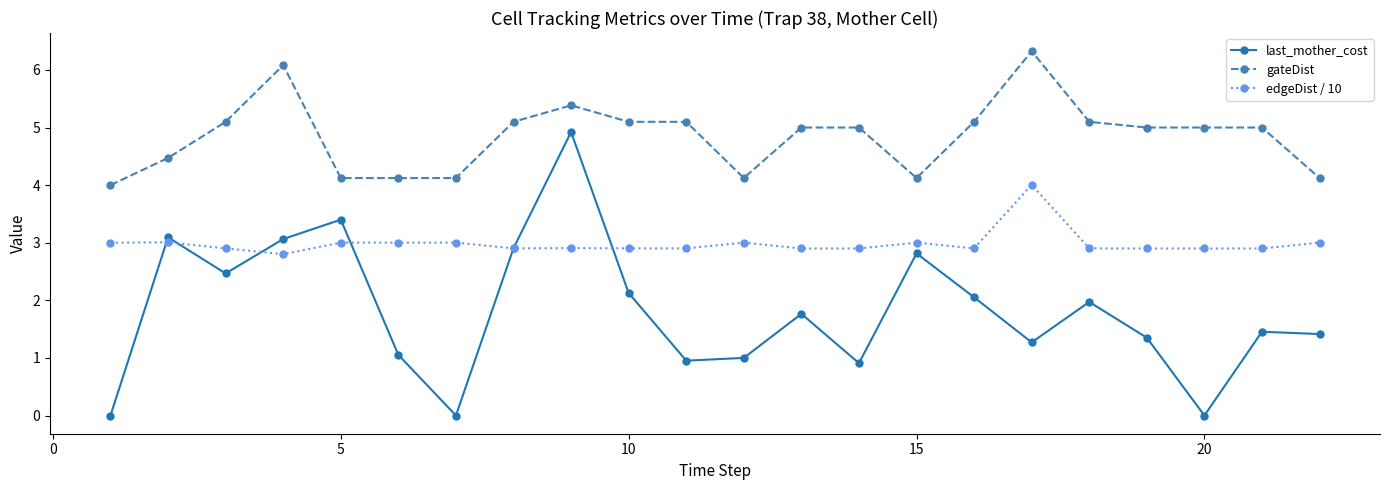

True or false: last_mother_cost and gateDist intersect in this chart.

False